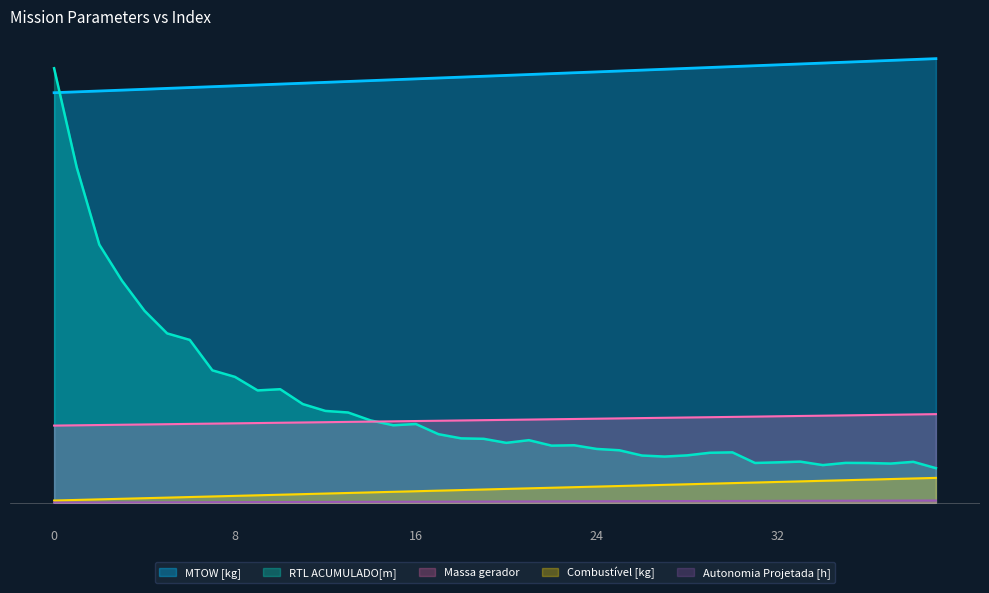

Is the value of RTL ACUMULADO[m] at 17 greater than the value of Autonomia Projetada [h] at 22?

Yes